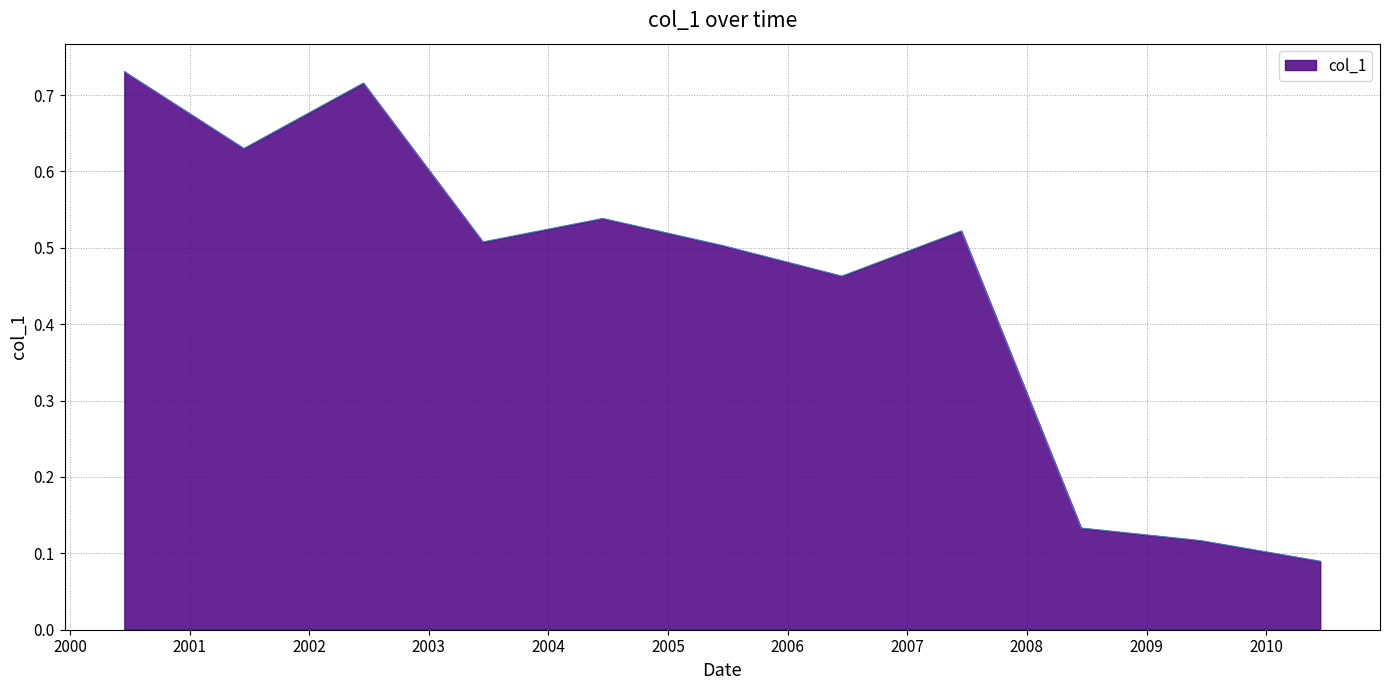

List the labels in order of value, largest first.

2000-06-15, 2002-06-15, 2001-06-15, 2004-06-15, 2007-06-15, 2003-06-15, 2005-06-15, 2006-06-15, 2008-06-15, 2009-06-15, 2010-06-15